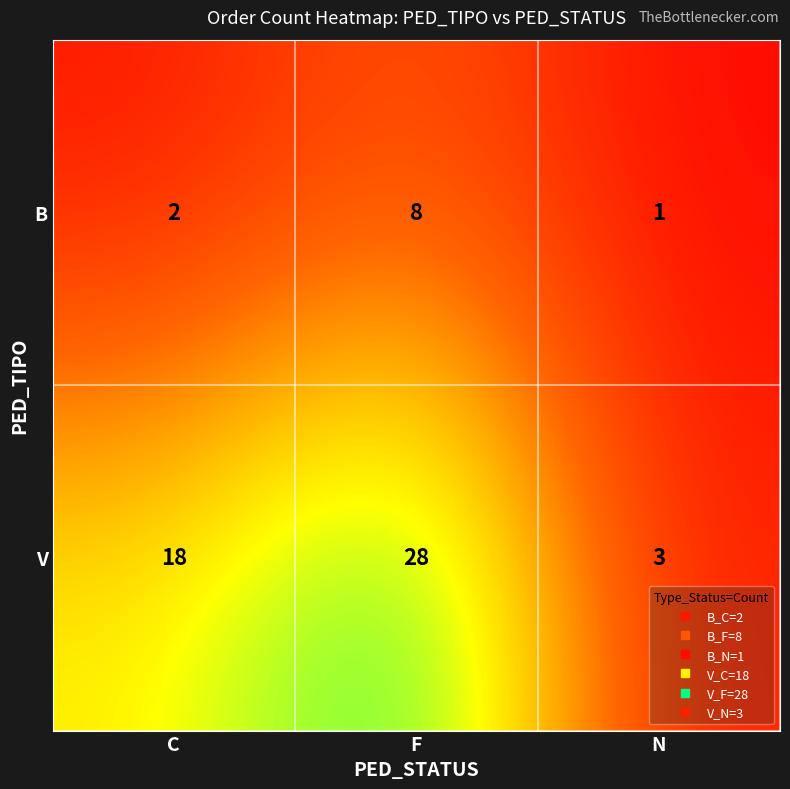

What is the spread (max minus min) of values at F?

20